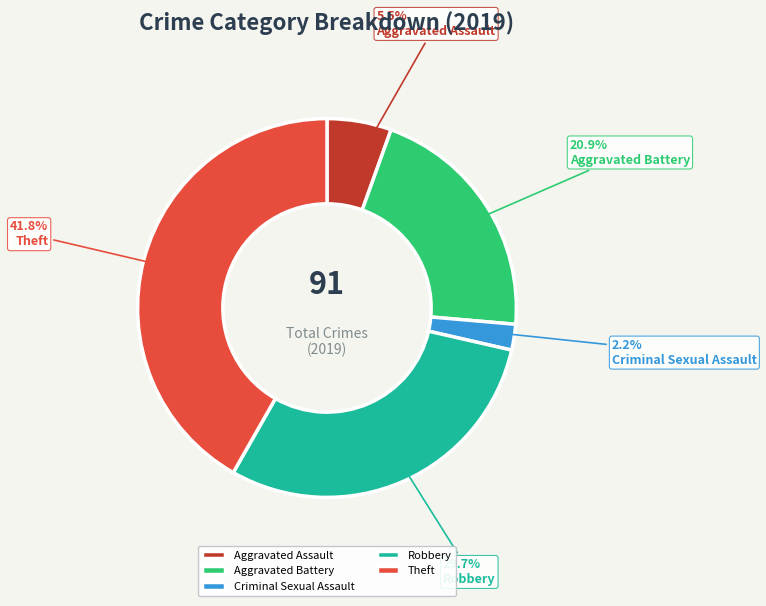

To the nearest percent, what is the difference between the largest and smallest slice percentages?

40%